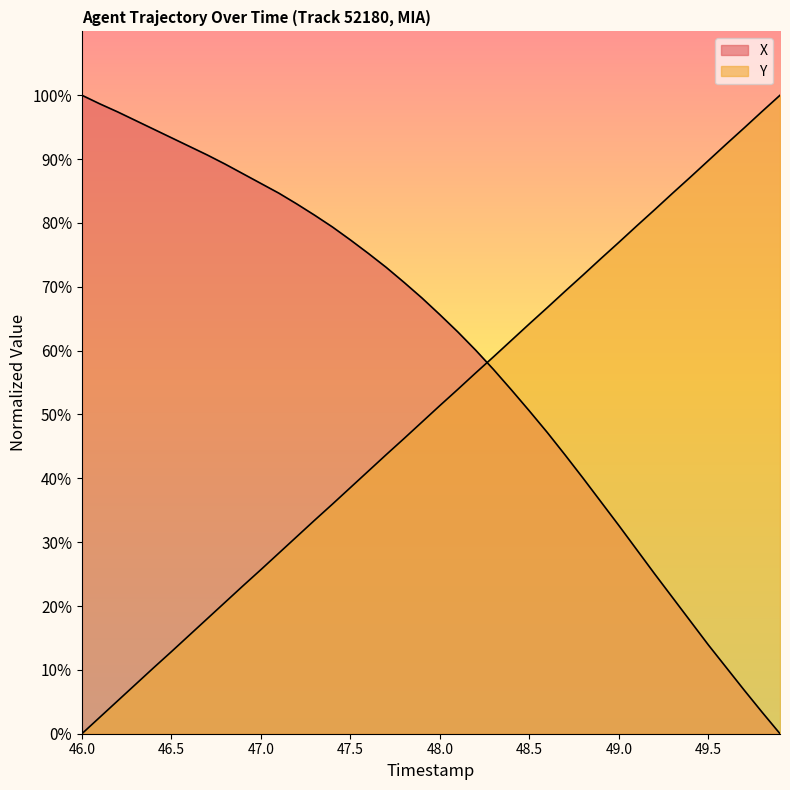

Does the chart display data point markers on the line(s)?

No